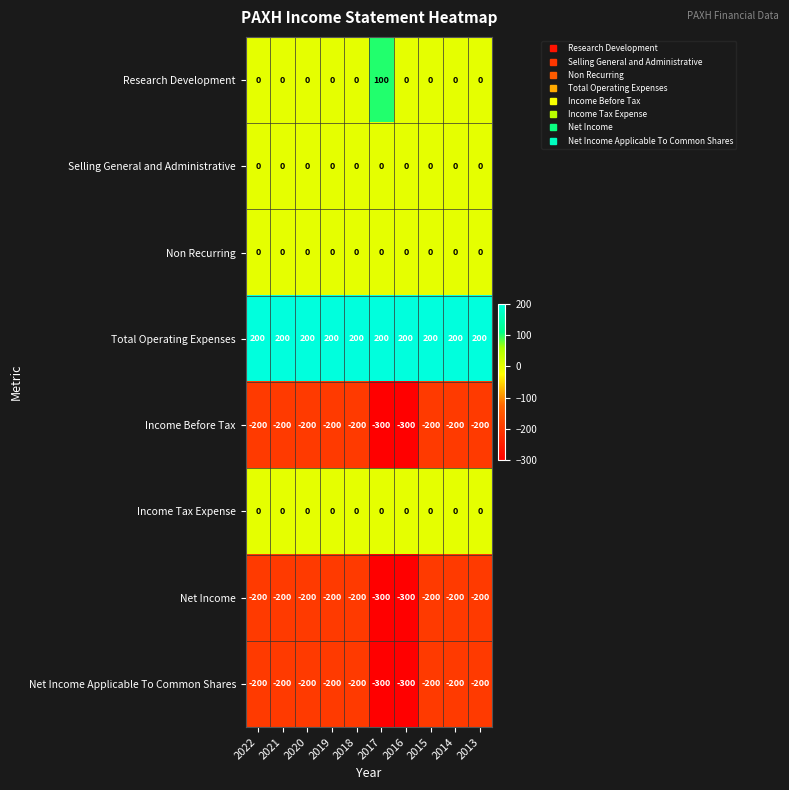

What is the spread (max minus min) of values at 2021?

400